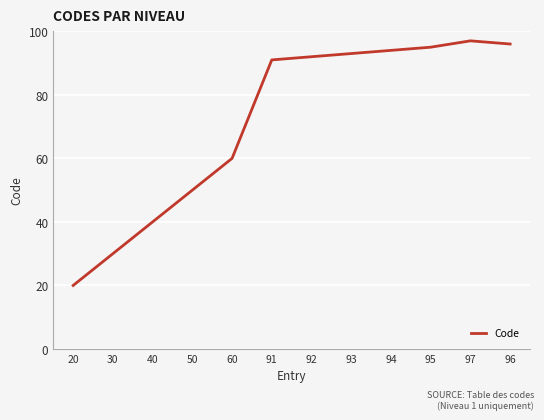

Reading right to left, transcribe all the data shown in this chart.

96	97	95	94	93	92	91	60	50	40	30	20